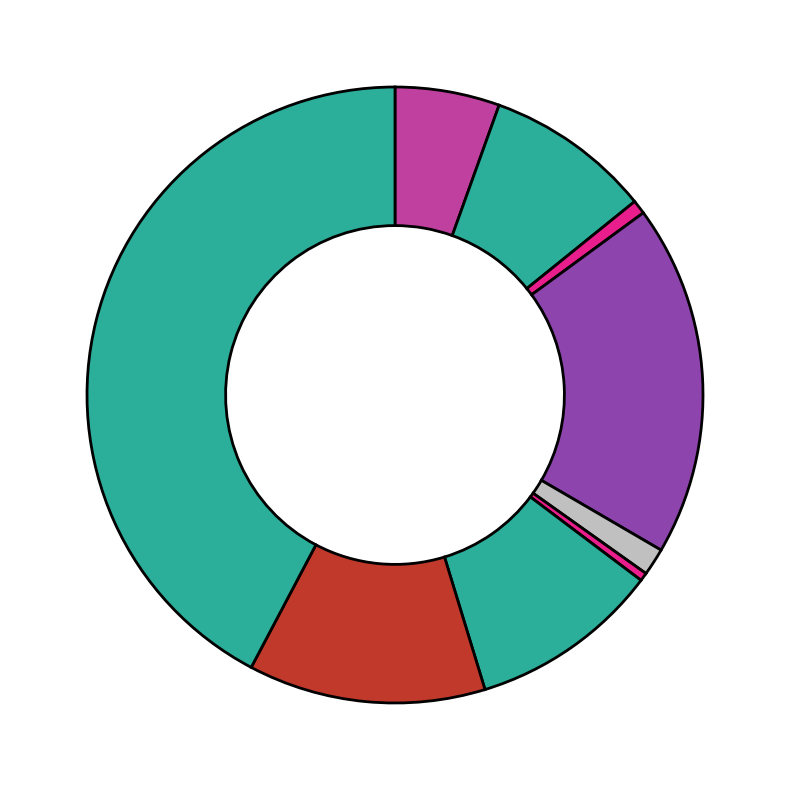

Count the number of slices in the pie.

9